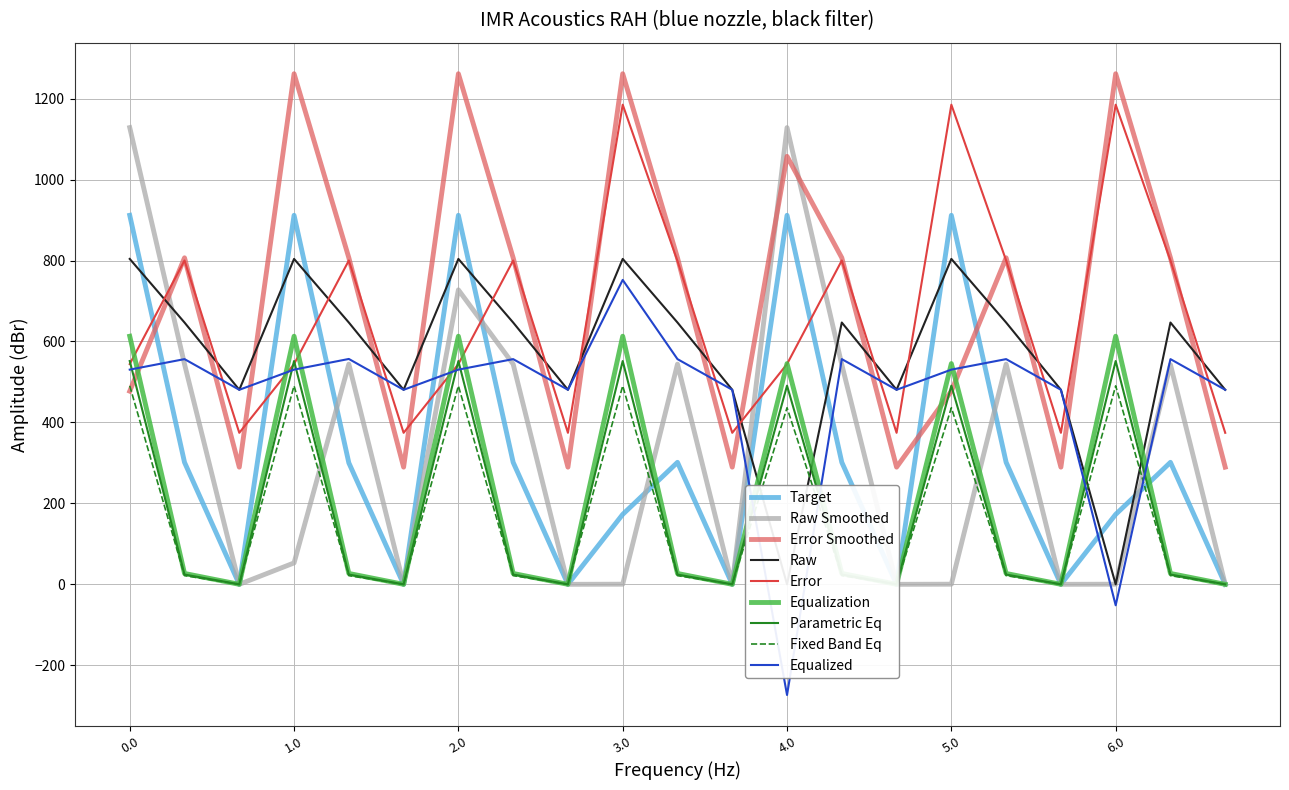

What is the approximate value of Error Smoothed at 5.0?

477.2